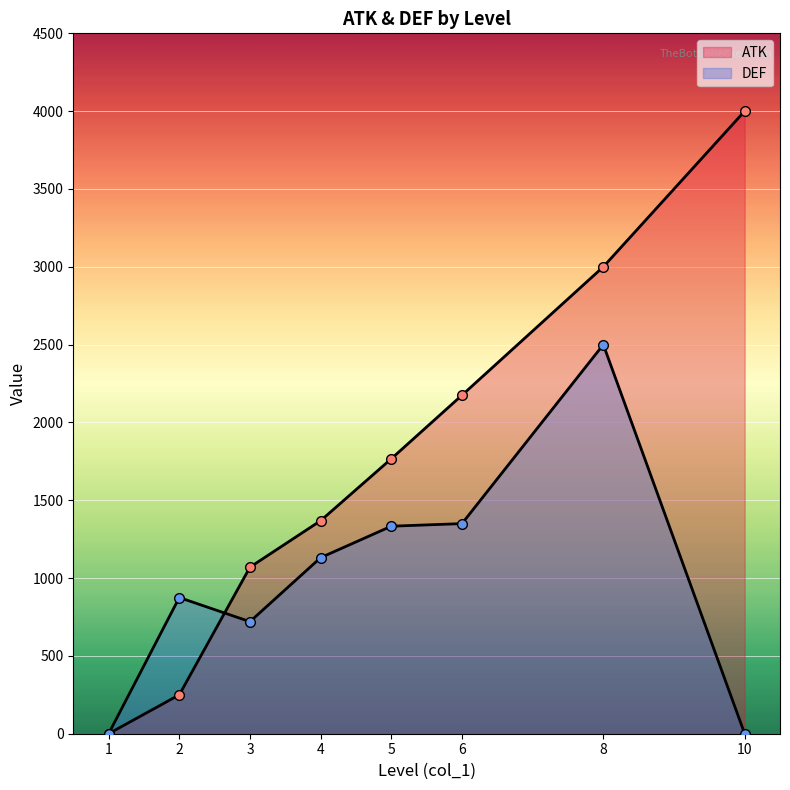

Is it true that ATK equals 2041.3 at 1?

False